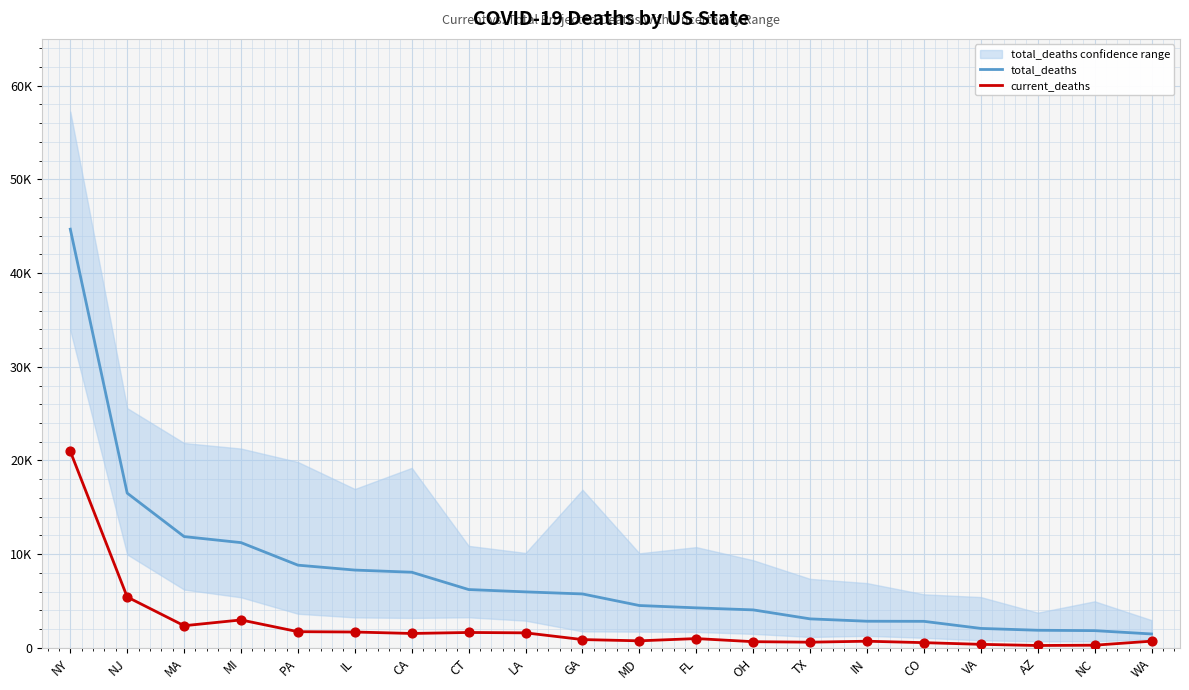

Which series has the widest spread of Y values?

total_deaths